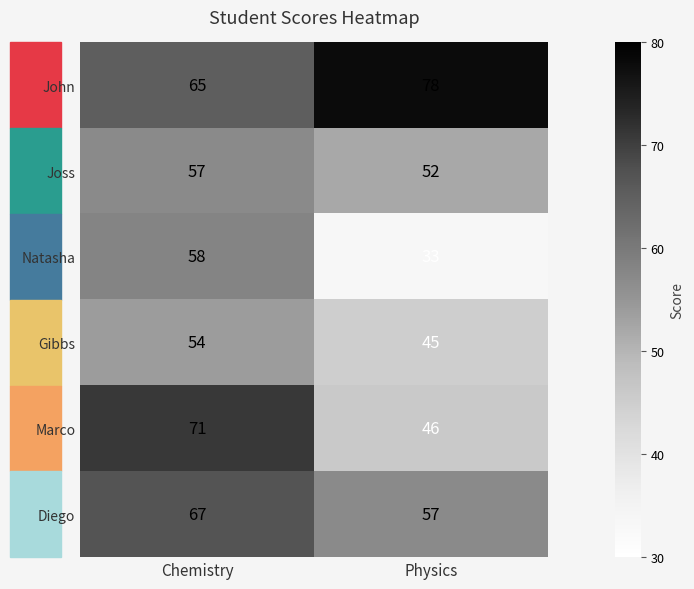

What is the minimum value shown in the chart?

33